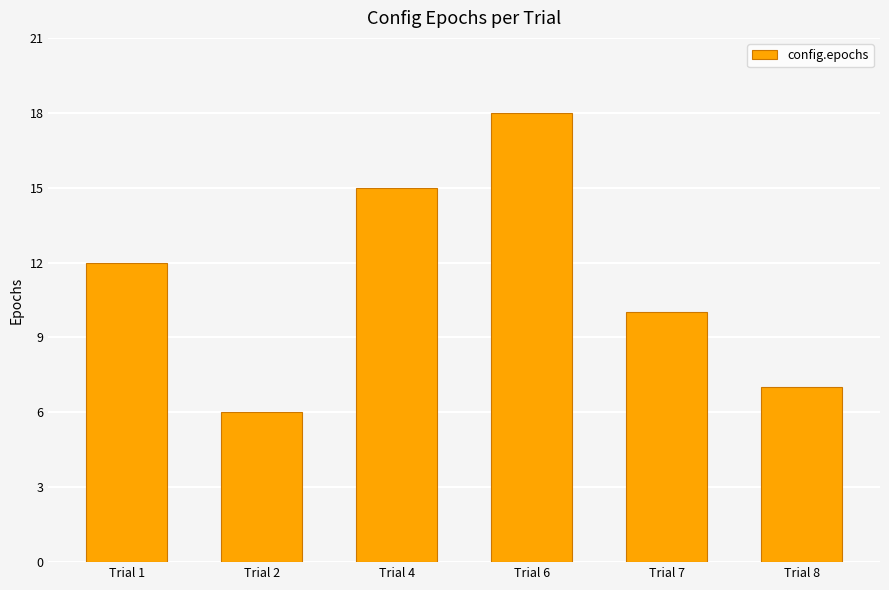

Is it true that the value at Trial 7 is 14?

False